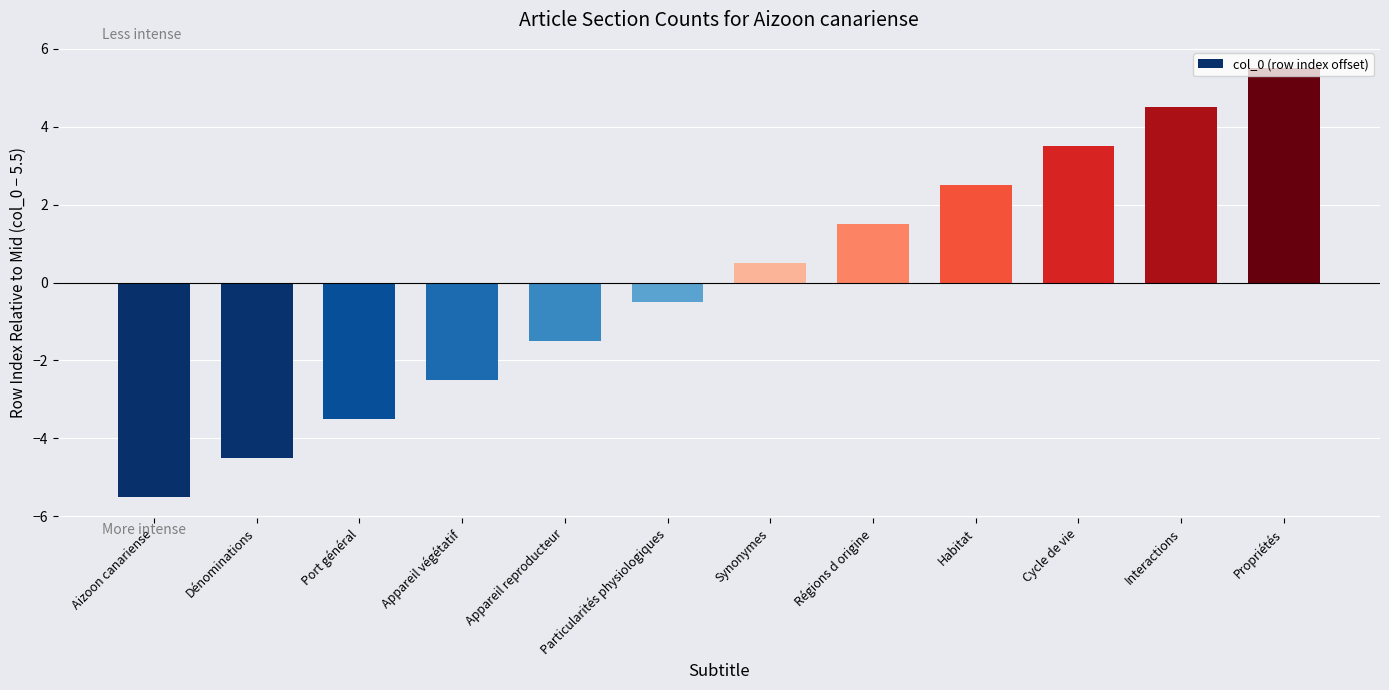

What is the label of the 10th bar from the right?

Port général